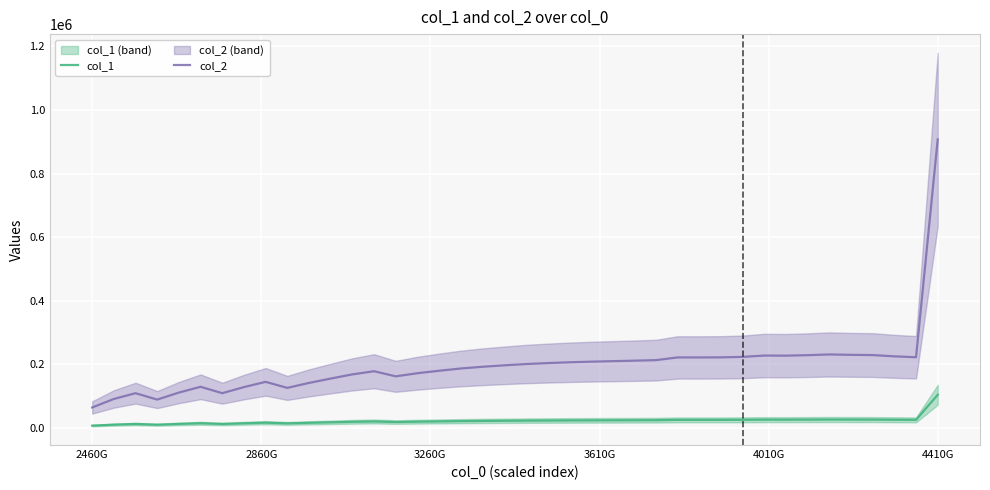

What is the value of the col_2 point at the 25th from the left?

210189.4